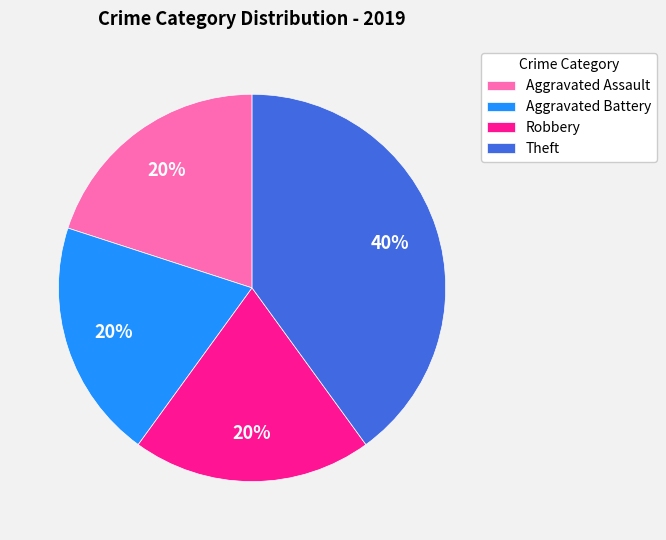

To the nearest percent, what portion does Aggravated Assault represent?

20%